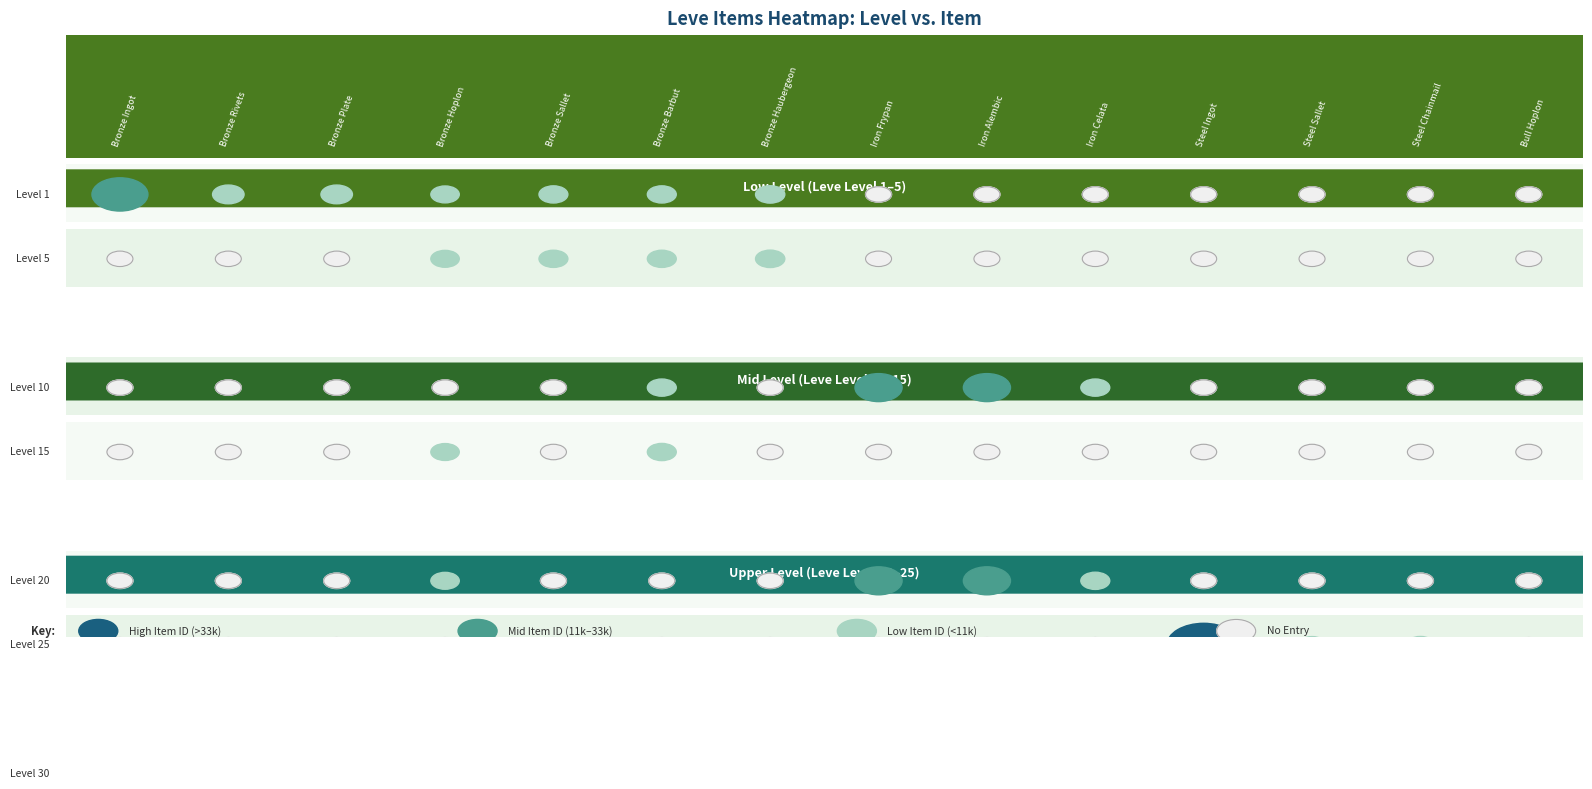

What is the average value of the 1 series?

3461